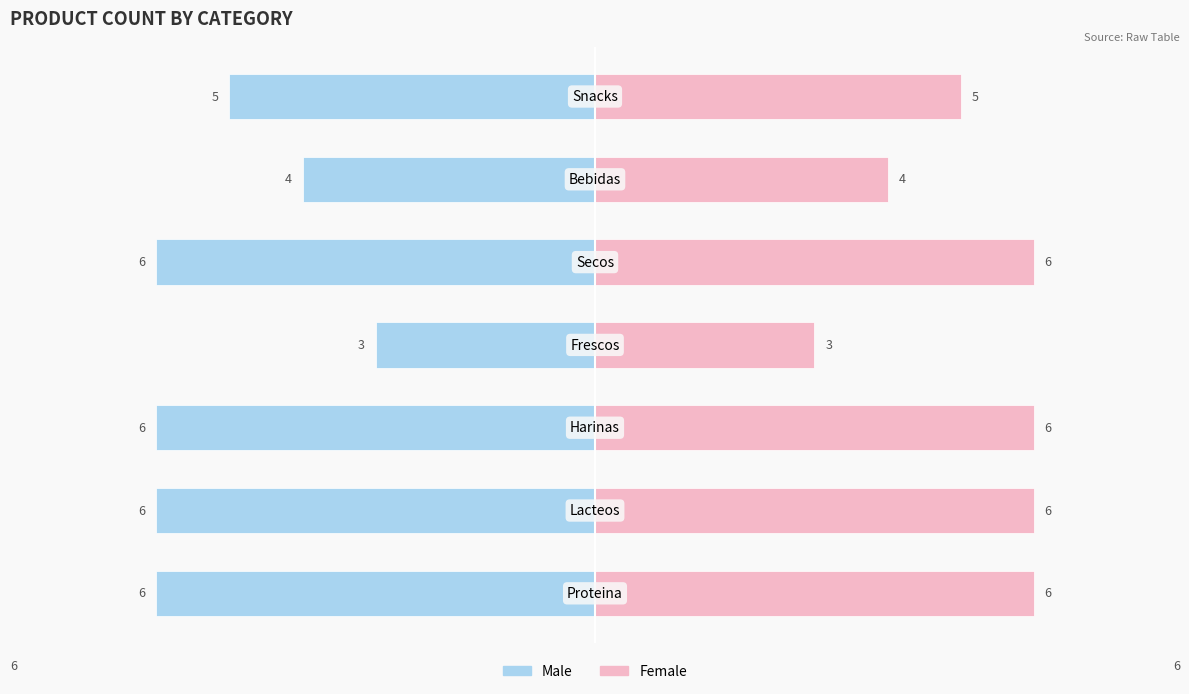

How many series are shown in this chart?

2